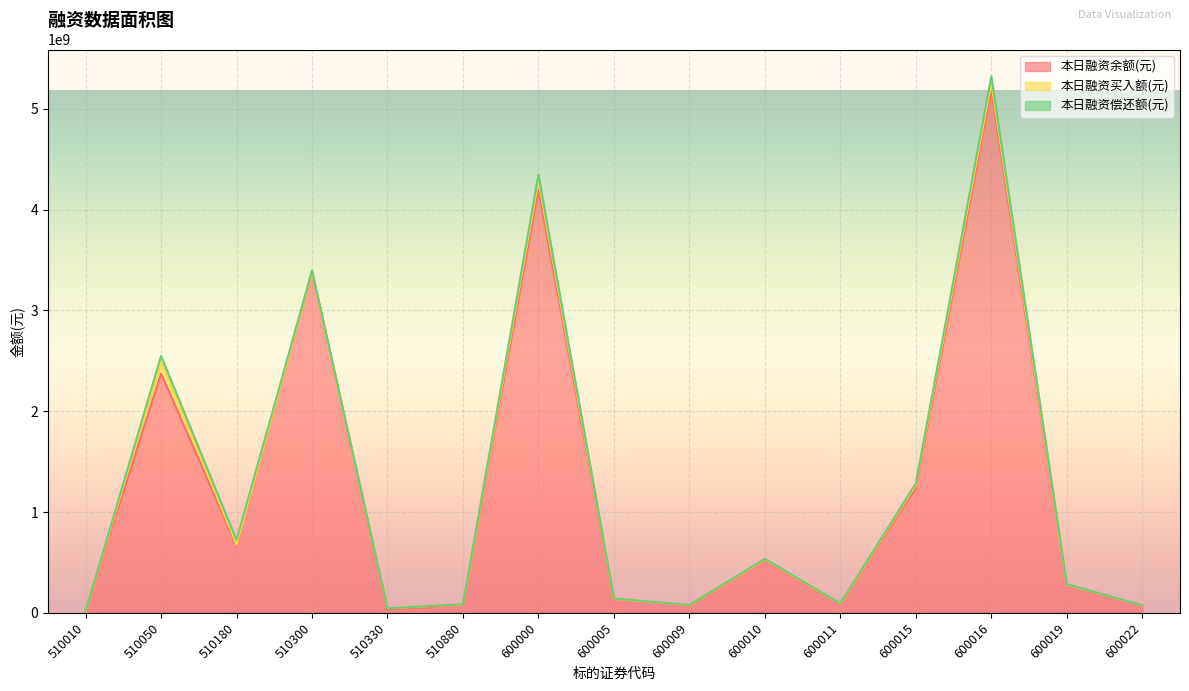

List the labels in order of 本日融资余额(元) value, largest first.

600016, 600000, 510300, 510050, 600015, 510180, 600010, 600019, 600005, 600011, 510880, 600009, 600022, 510330, 510010